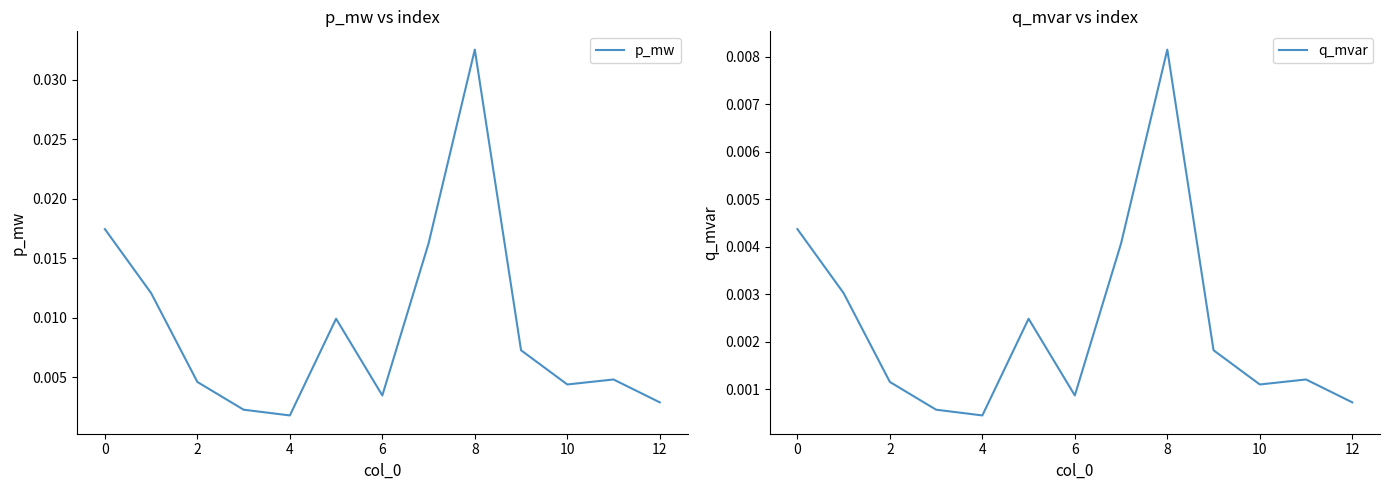

The p_mw series shows 0.0 at 12. True or false?

True